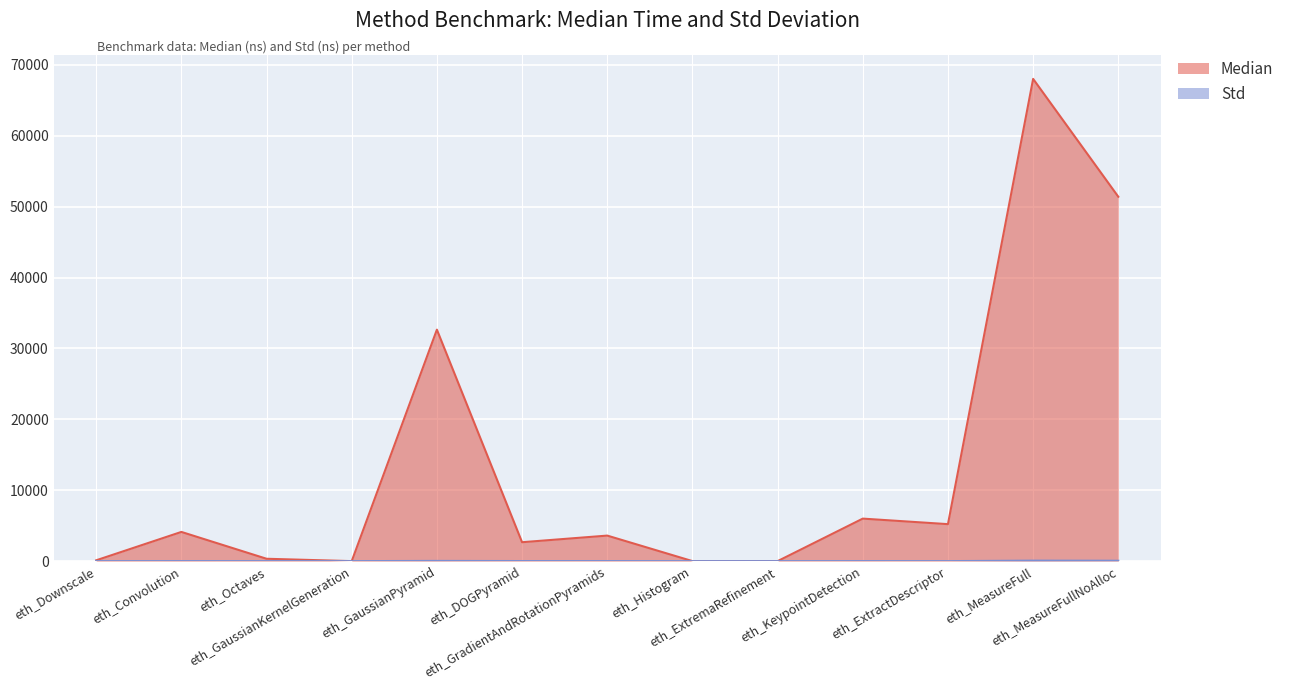

True or false: Median and Std intersect in this chart.

False